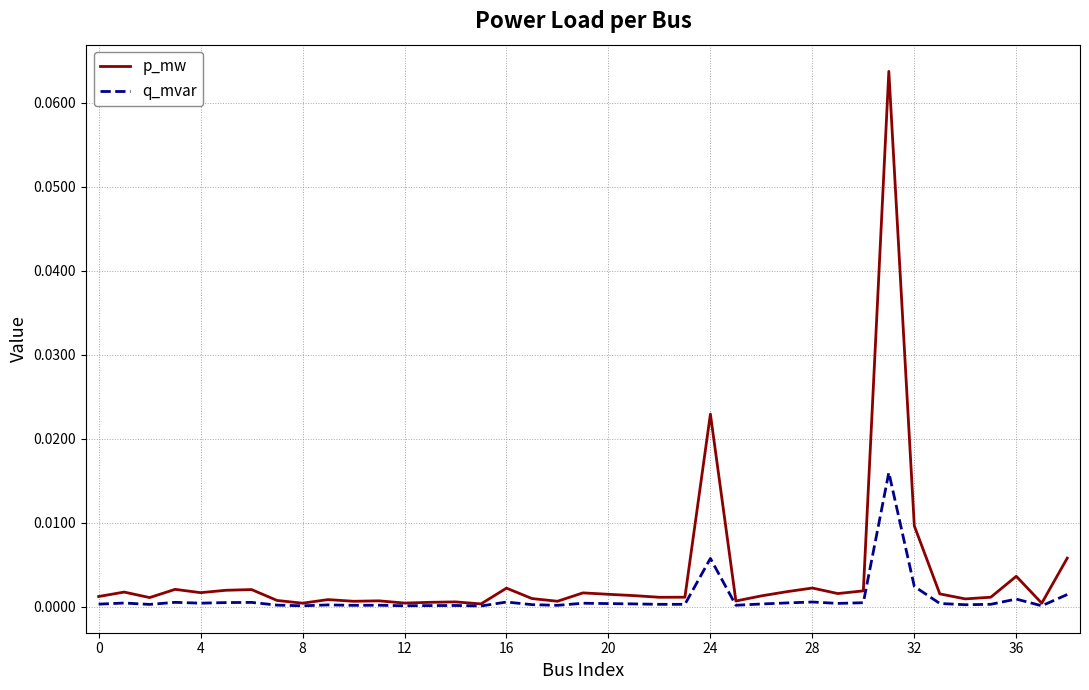

Rank the series by their maximum value, from highest to lowest.

p_mw, q_mvar